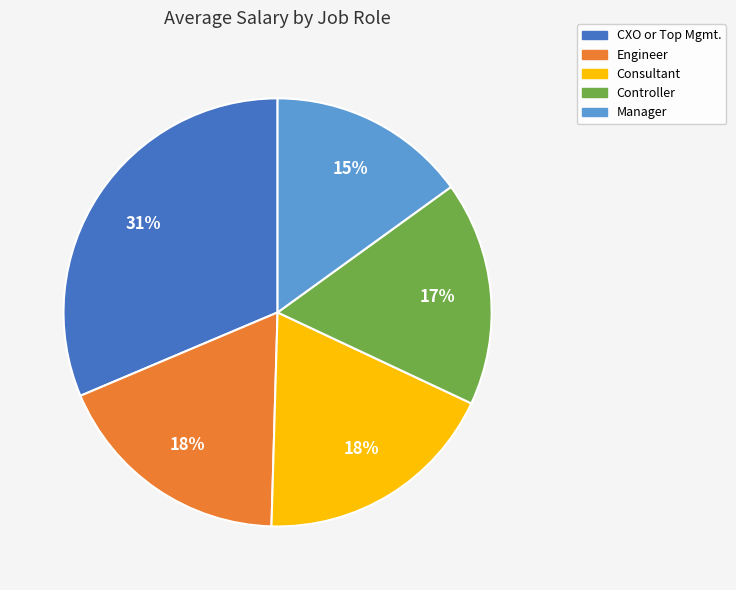

Which slice is the smallest?

Manager